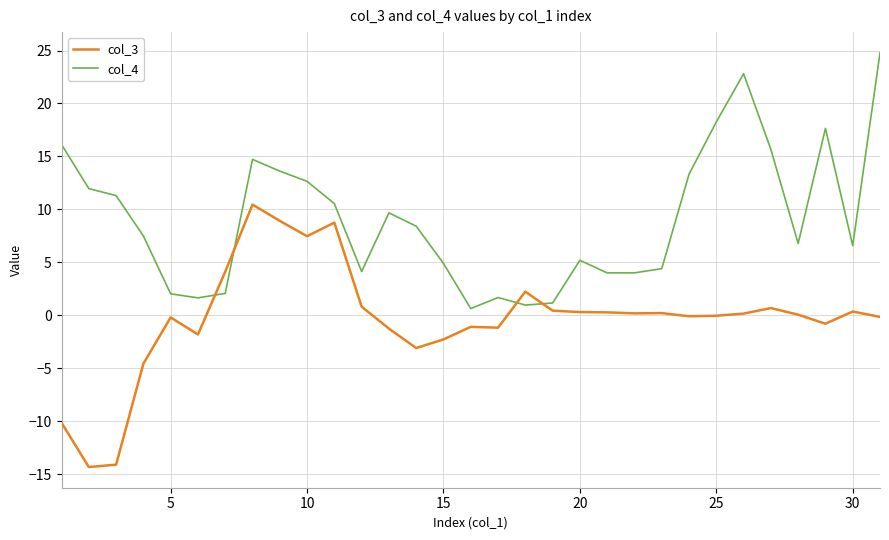

After their last crossing, which series has the higher values: col_4 or col_3?

col_4